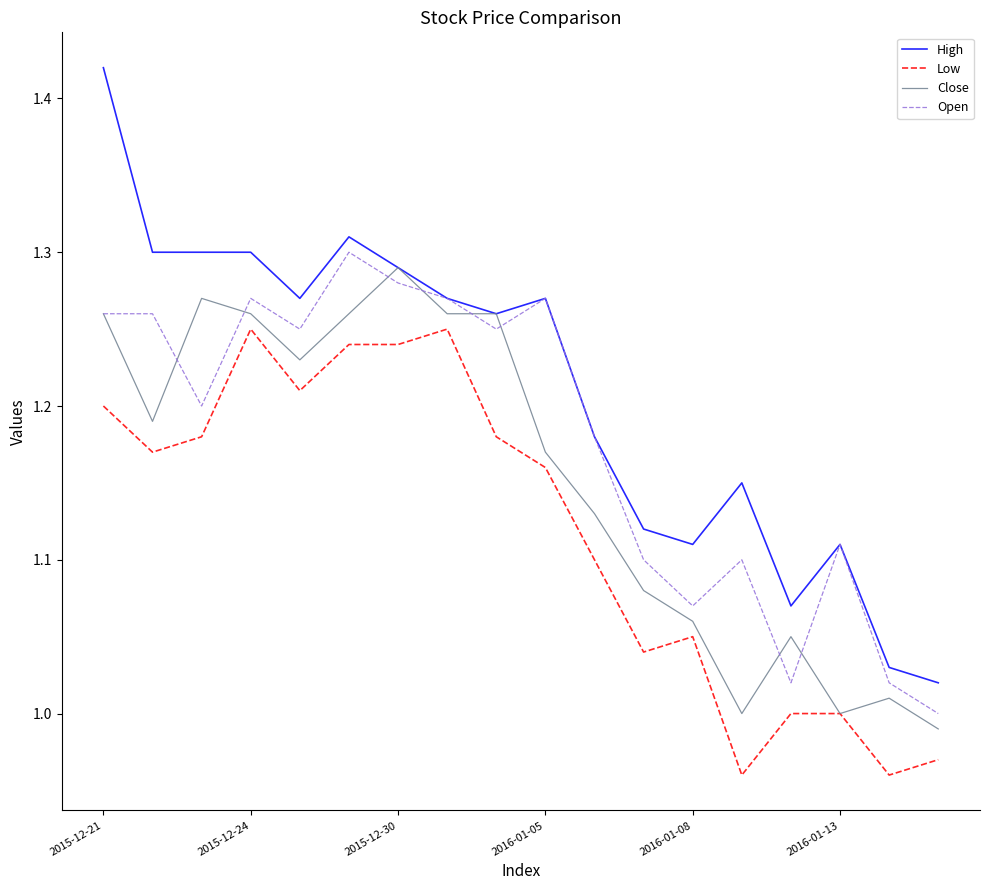

Which series has the largest total across all categories?

High